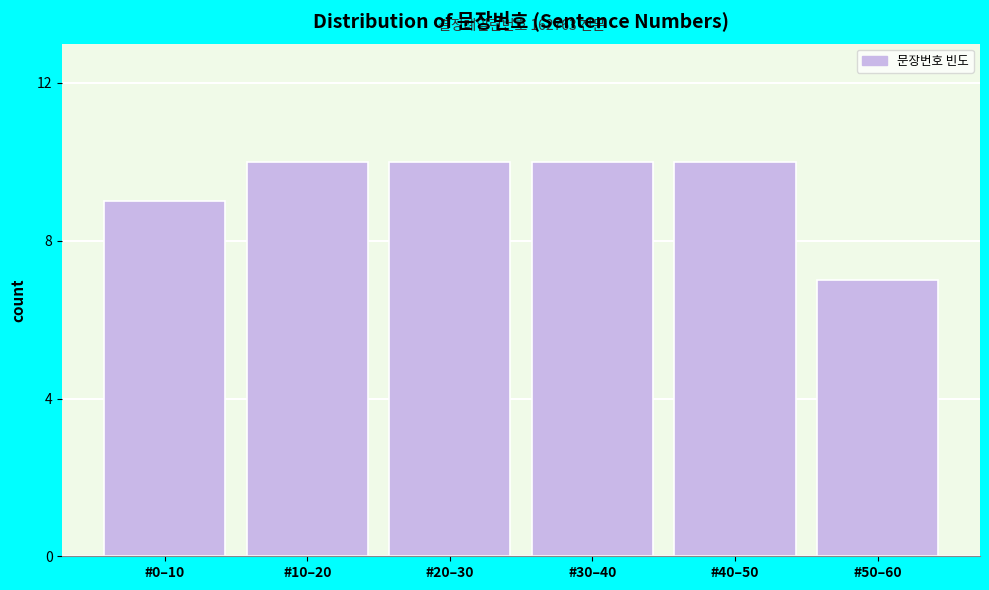

Reading left to right, list all the values displayed in this chart.

9	10	10	10	10	7